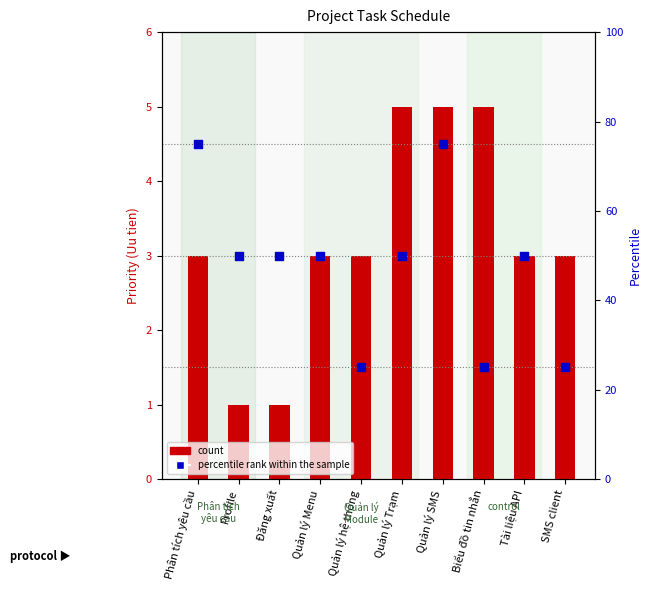

Is the value of count at Quản lý hệ thống greater than the value of percentile rank within the sample at Quản lý Menu?

No